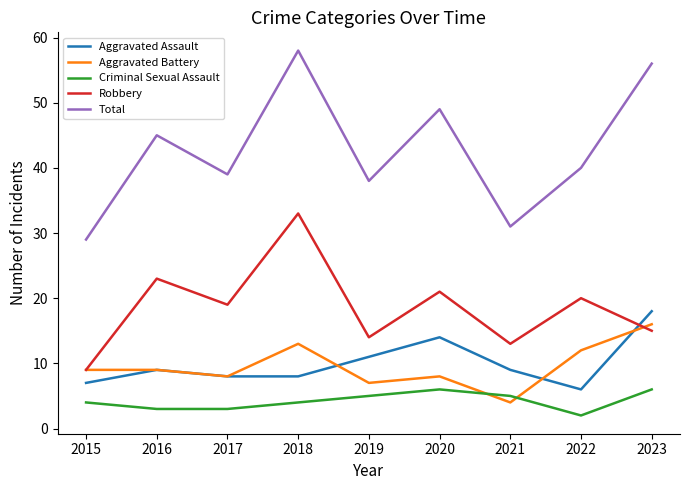

Rank the series by their maximum value, from lowest to highest.

Criminal Sexual Assault, Aggravated Battery, Aggravated Assault, Robbery, Total